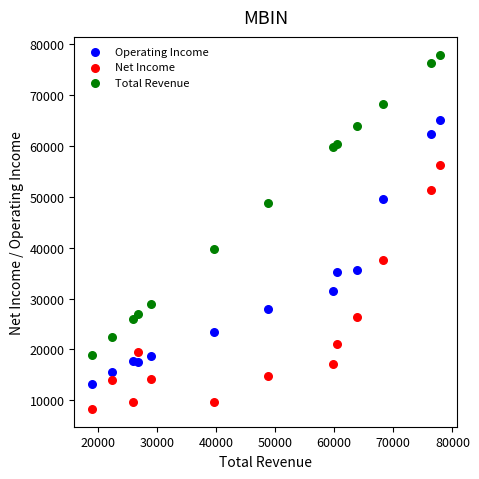

What is the X range (max minus min) for the scatter plot?

58900